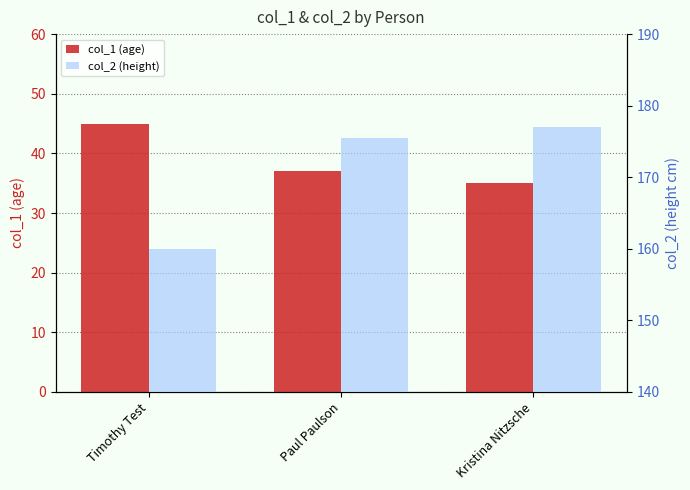

What is the difference between the maximum and minimum values in the col_2 (height) series?

17.0